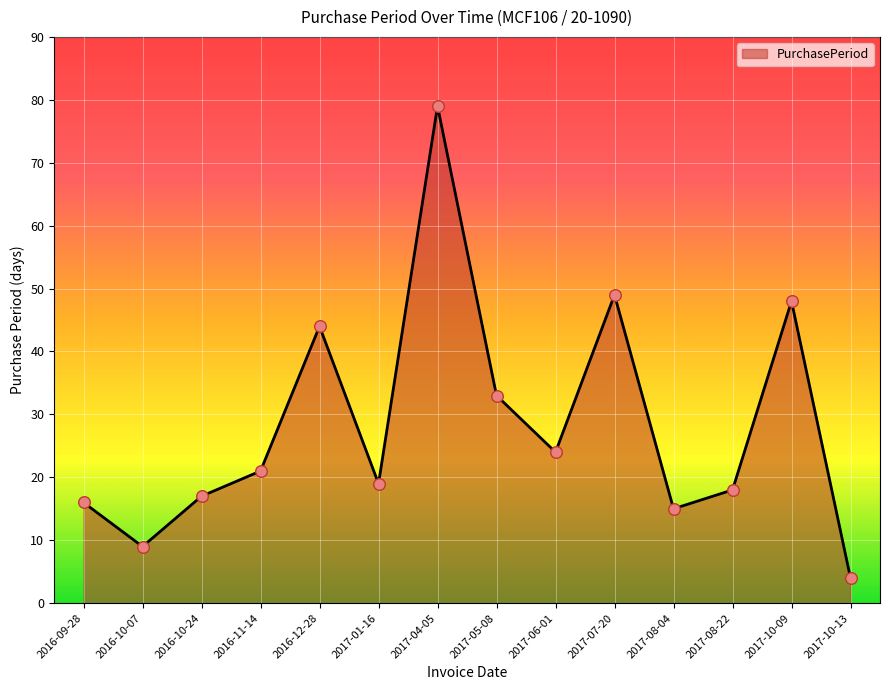

What is the change in value from 2016-11-14 to 2017-05-08?

+12